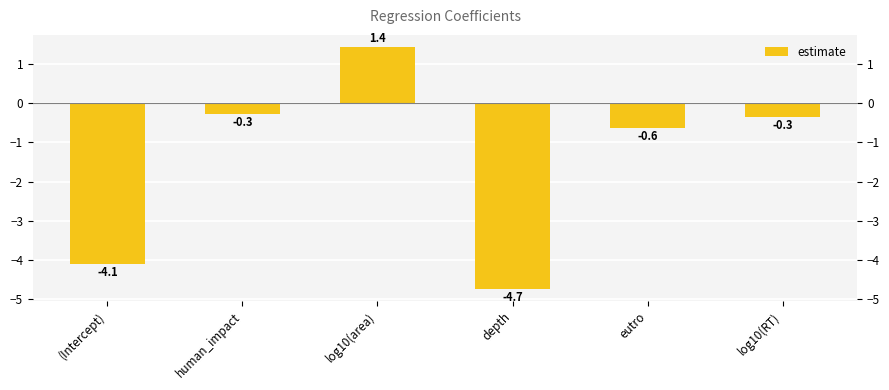

What is the smallest value displayed?

-4.7